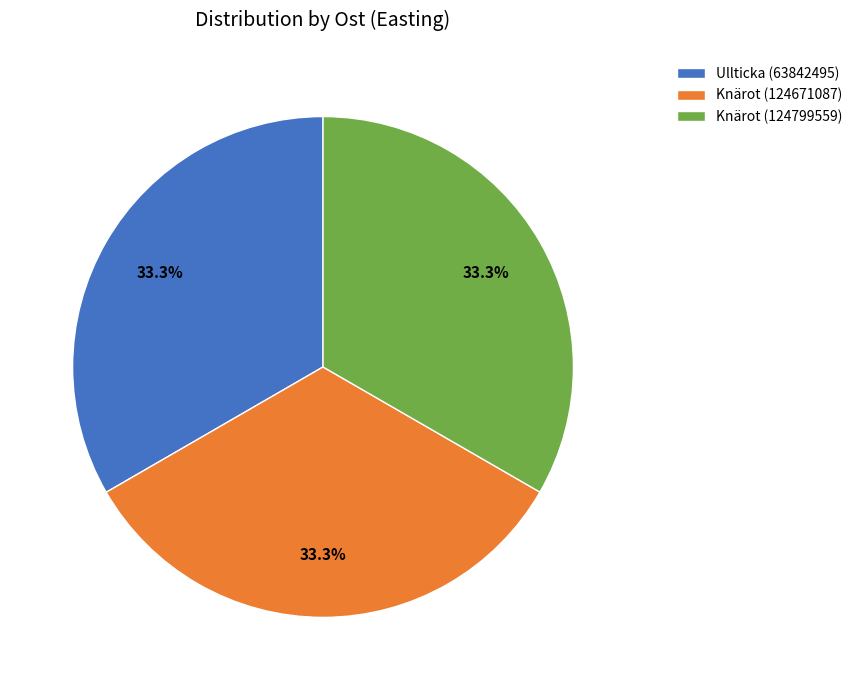

How much of the chart is everything except Knärot (124799559)?

66.7%